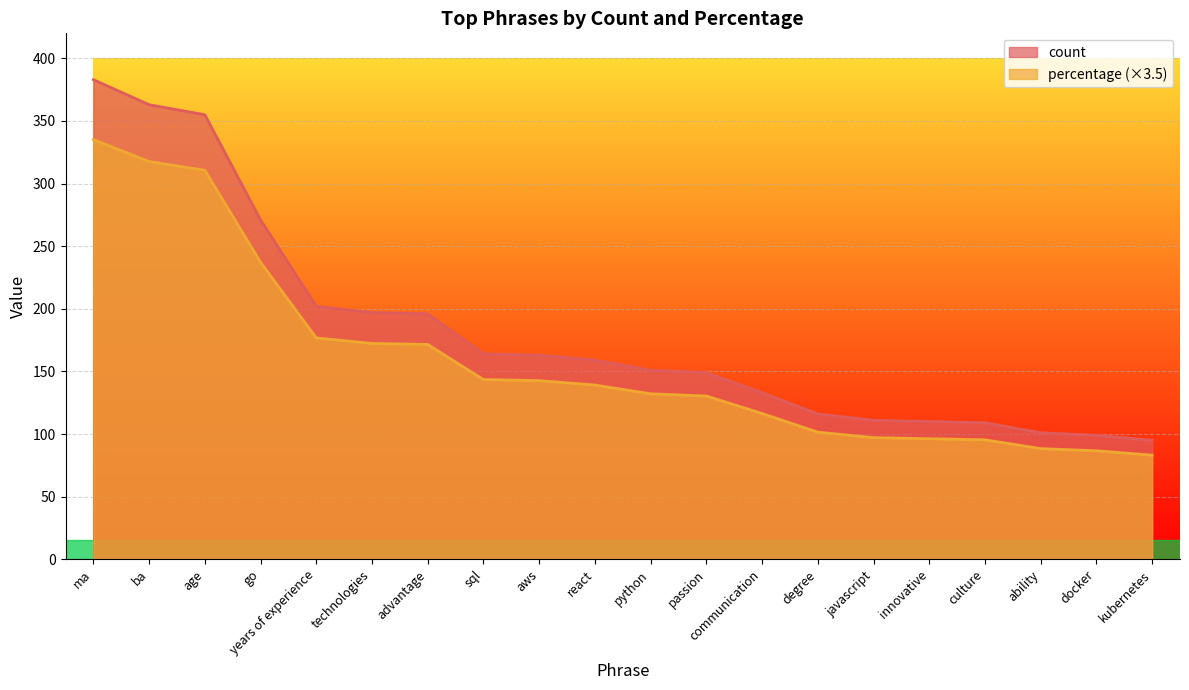

What is the sum of the percentage values at kubernetes and docker?

169.8